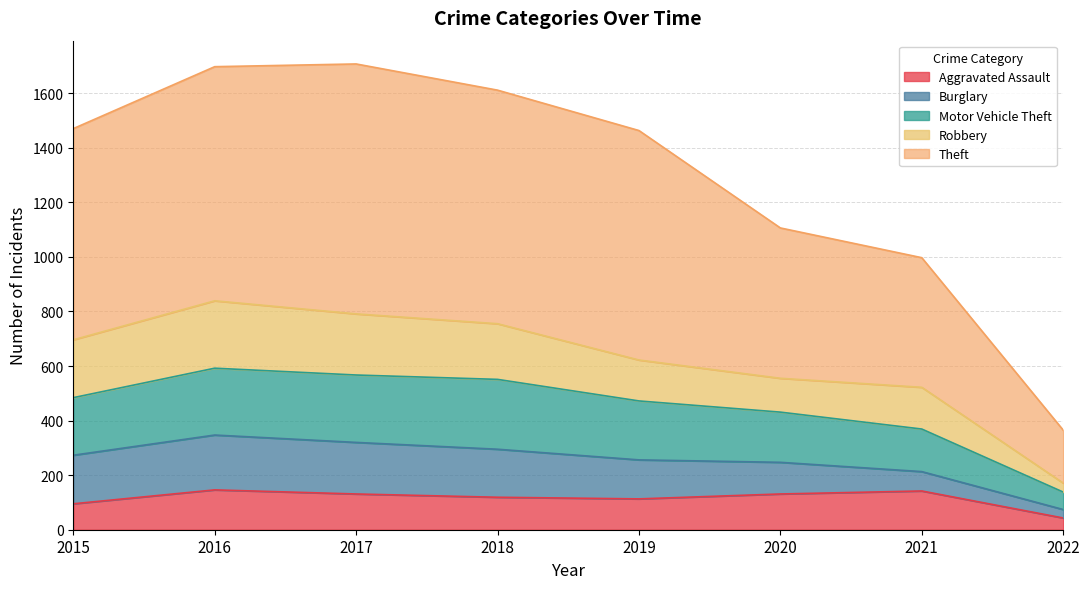

How many interior local peaks does the Aggravated Assault series have?

2